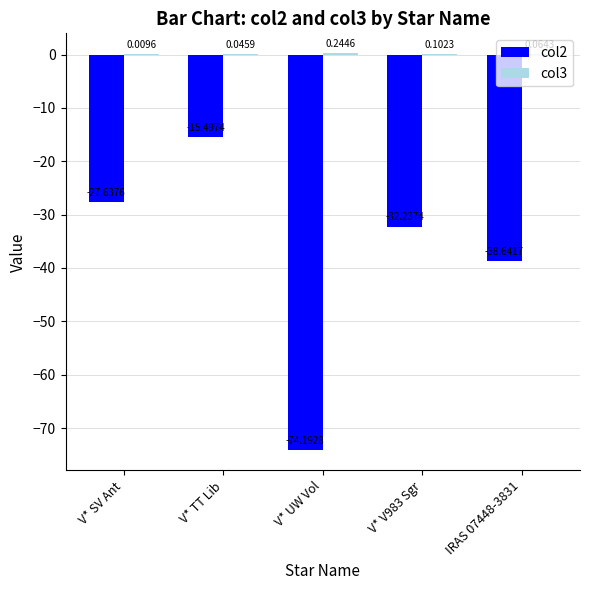

Which category has the highest value across all series?

V* UW Vol